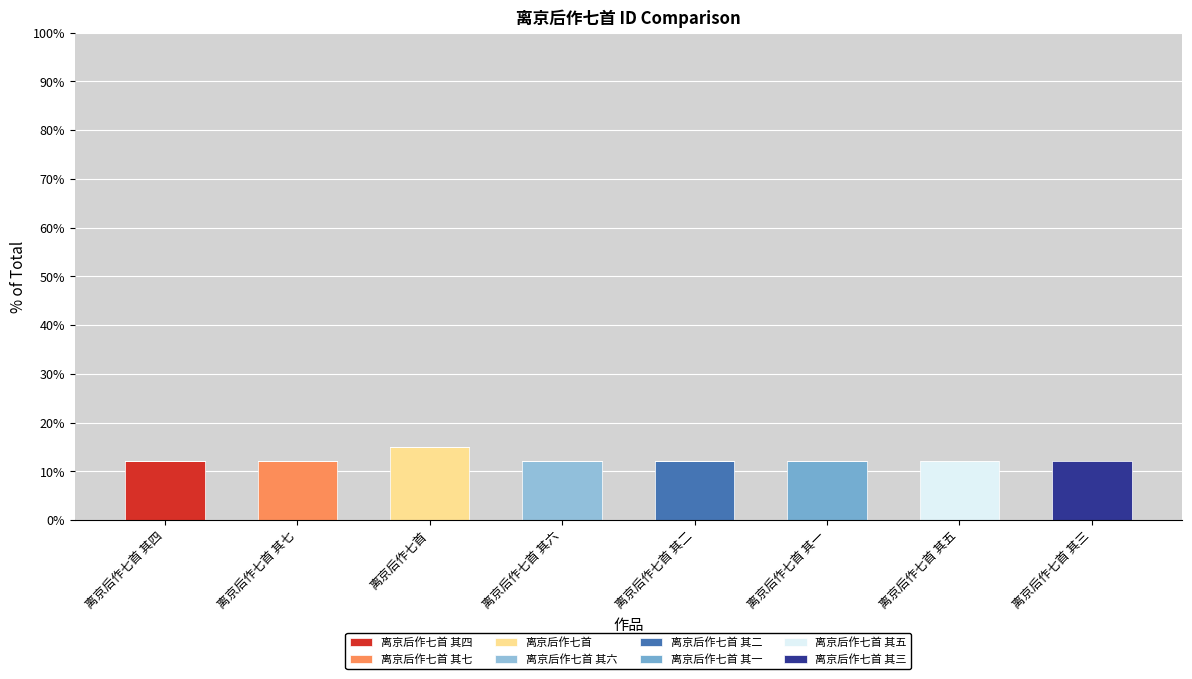

Are the bars grouped side by side (vs. stacked)?

No